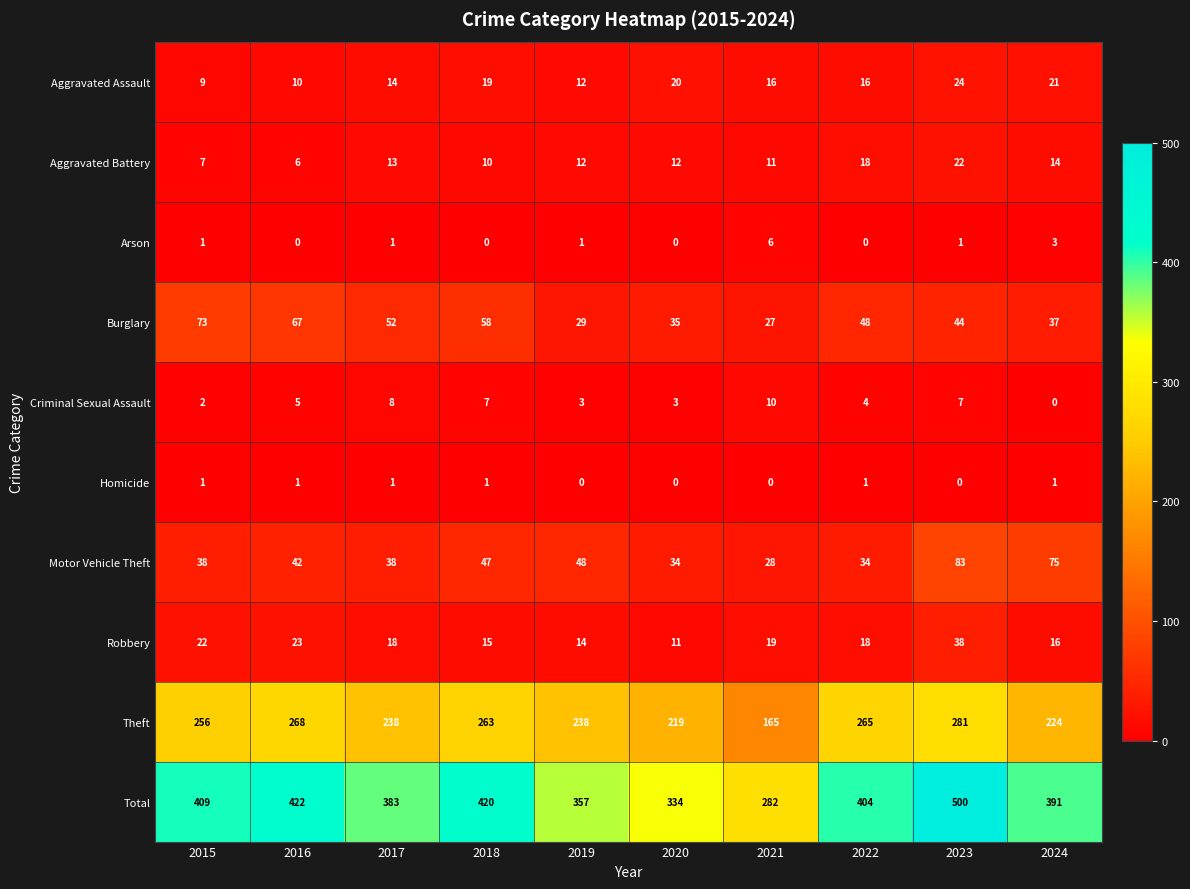

What is the difference between the maximum and minimum values in the Robbery series?

27